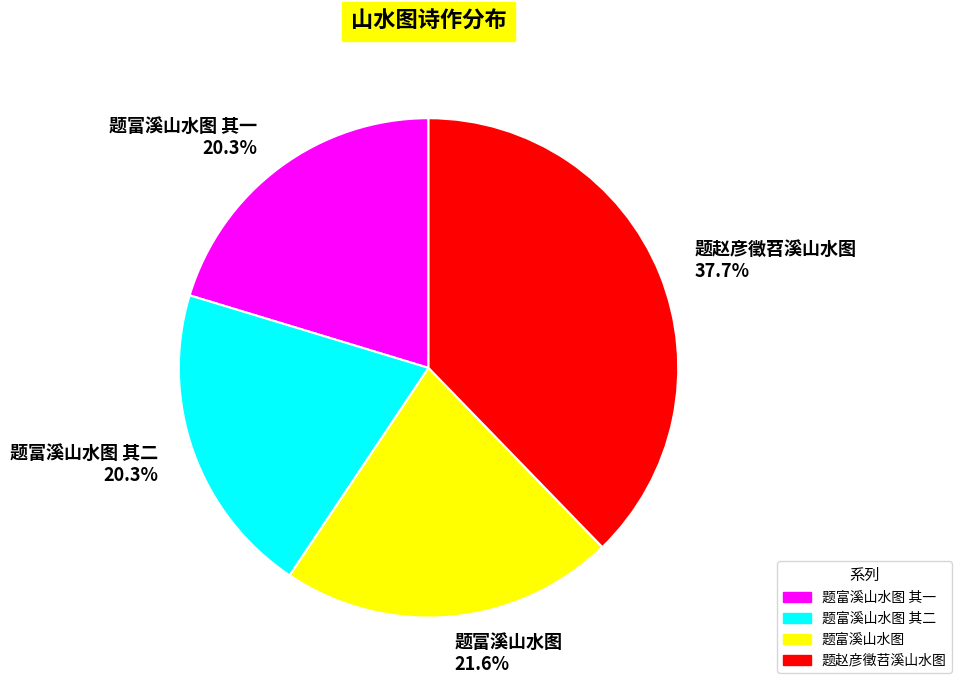

To the nearest percent, what portion does 题富溪山水图 其一 represent?

20%